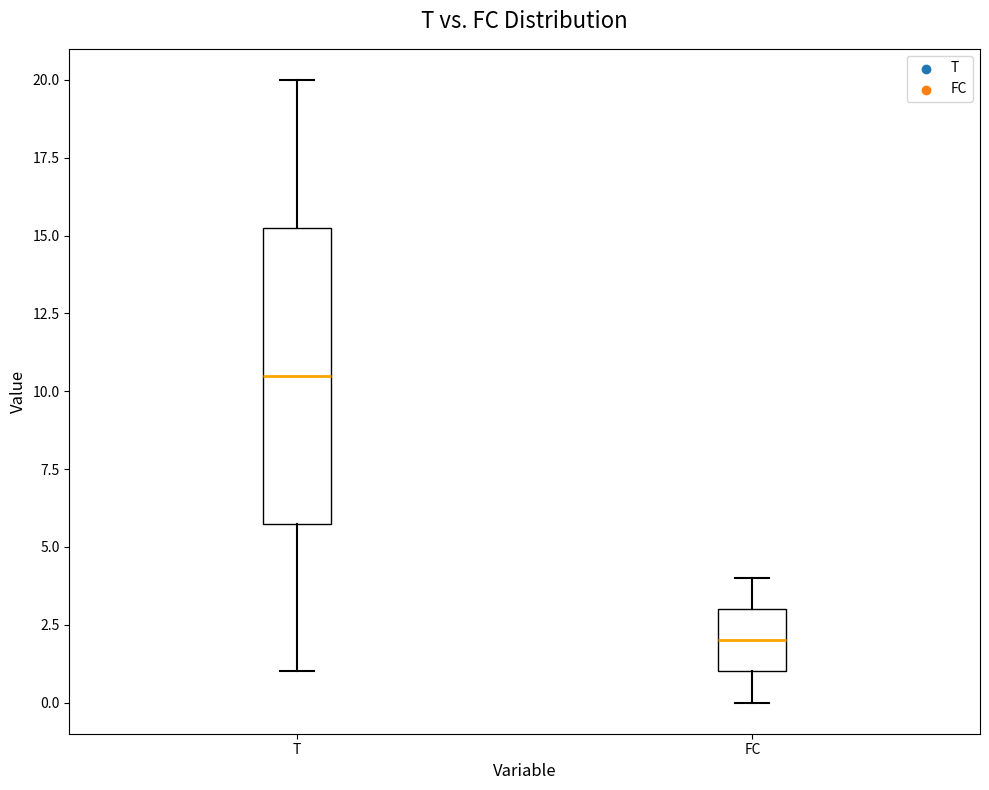

Reading left to right, read every box against the y-axis: the position of its median line, the range the box covers, and the ends of its whiskers. The values are not printed on the chart, so give them approximately, as read against the axis.

T: median 10.5, box 6.0 to 15.5, whiskers 1.0 to 20.0
FC: median 2.0, box 1.0 to 3.0, whiskers 0.0 to 4.0